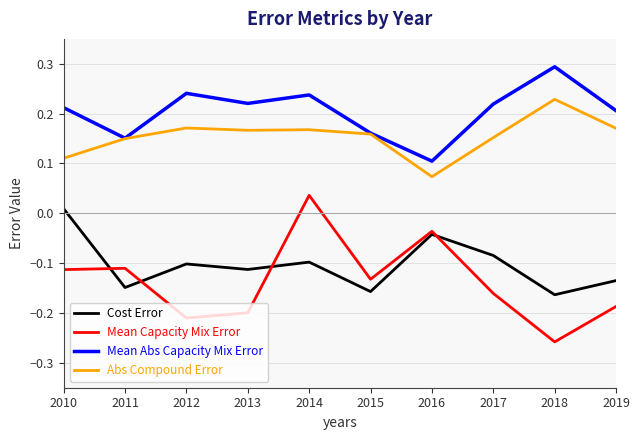

At which label does Cost Error reach its peak?

2010